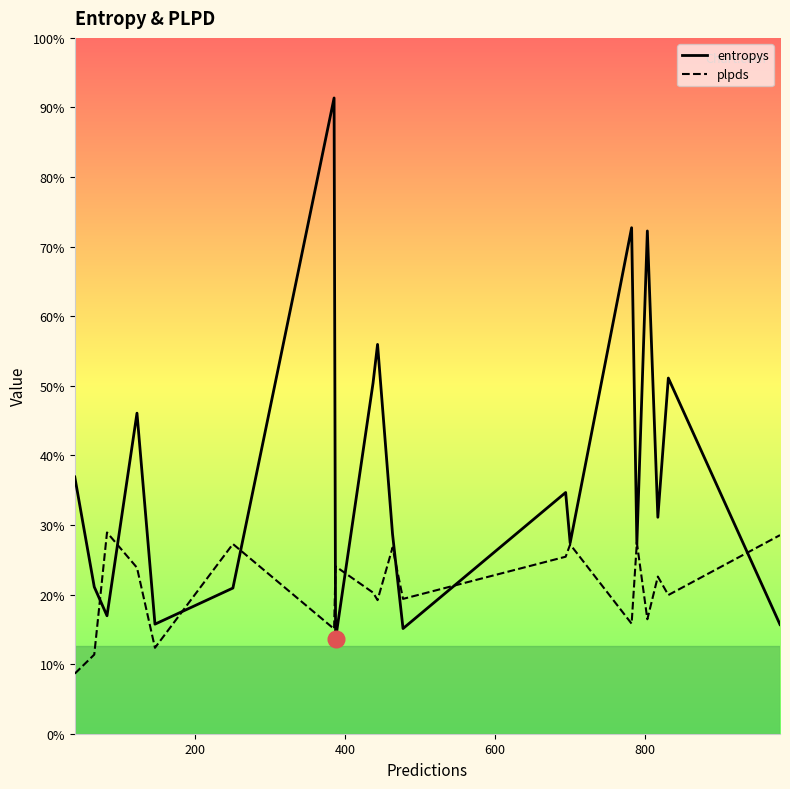

Does the chart have visible grid lines?

No